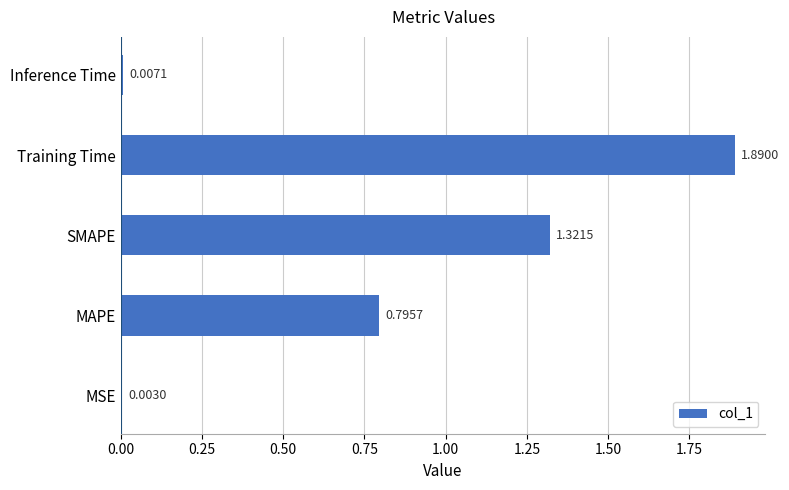

At which label is the value closest to 0?

MSE